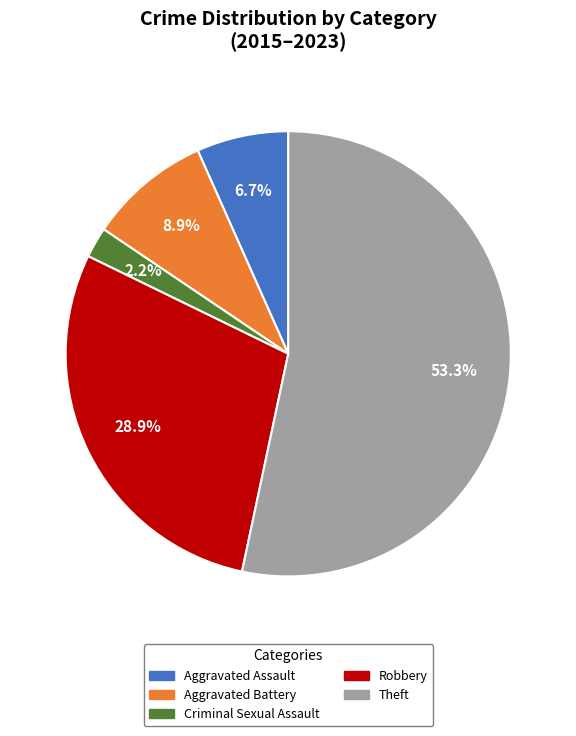

Count the number of slices in the pie.

5